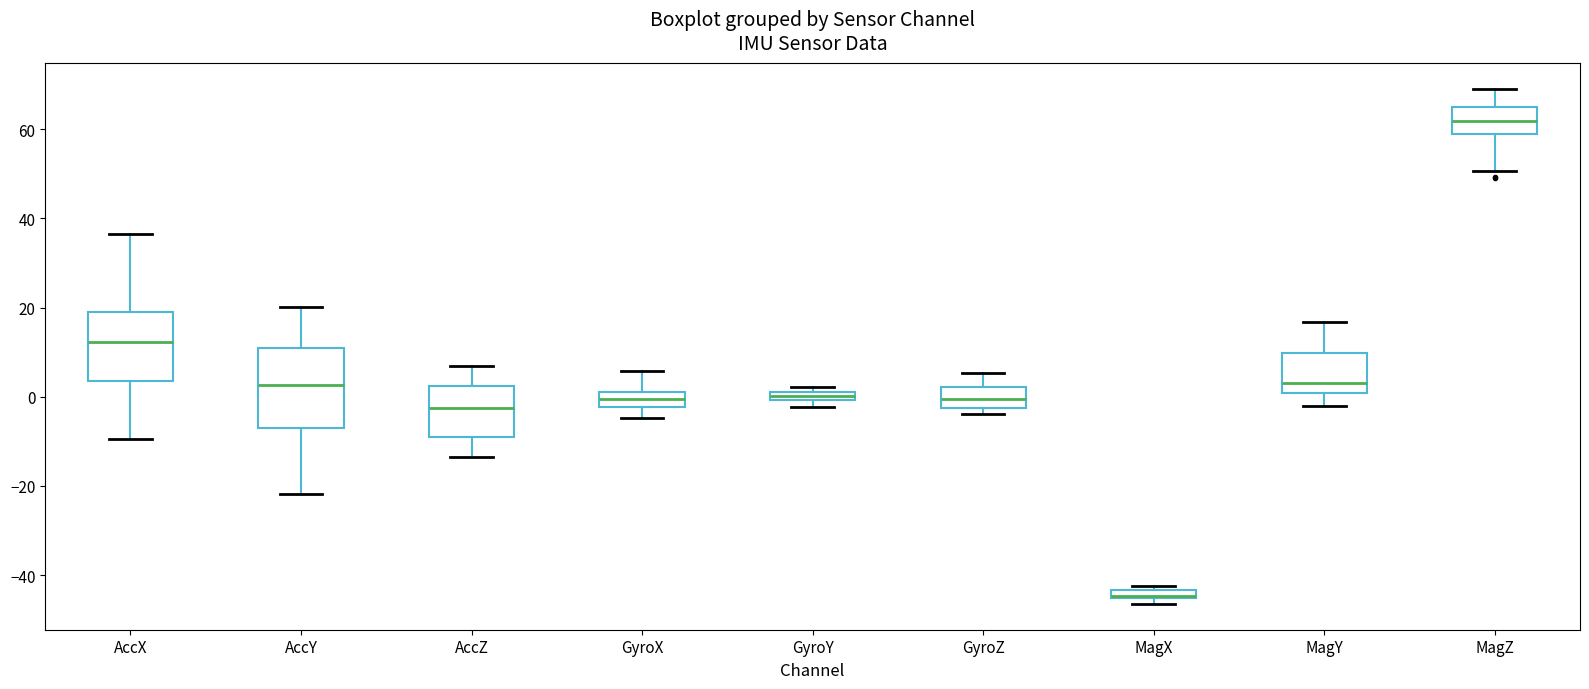

Where does the upper whisker of the box for AccY end on the y-axis? The values are not printed on the chart, so give them approximately, as read against the axis.

20